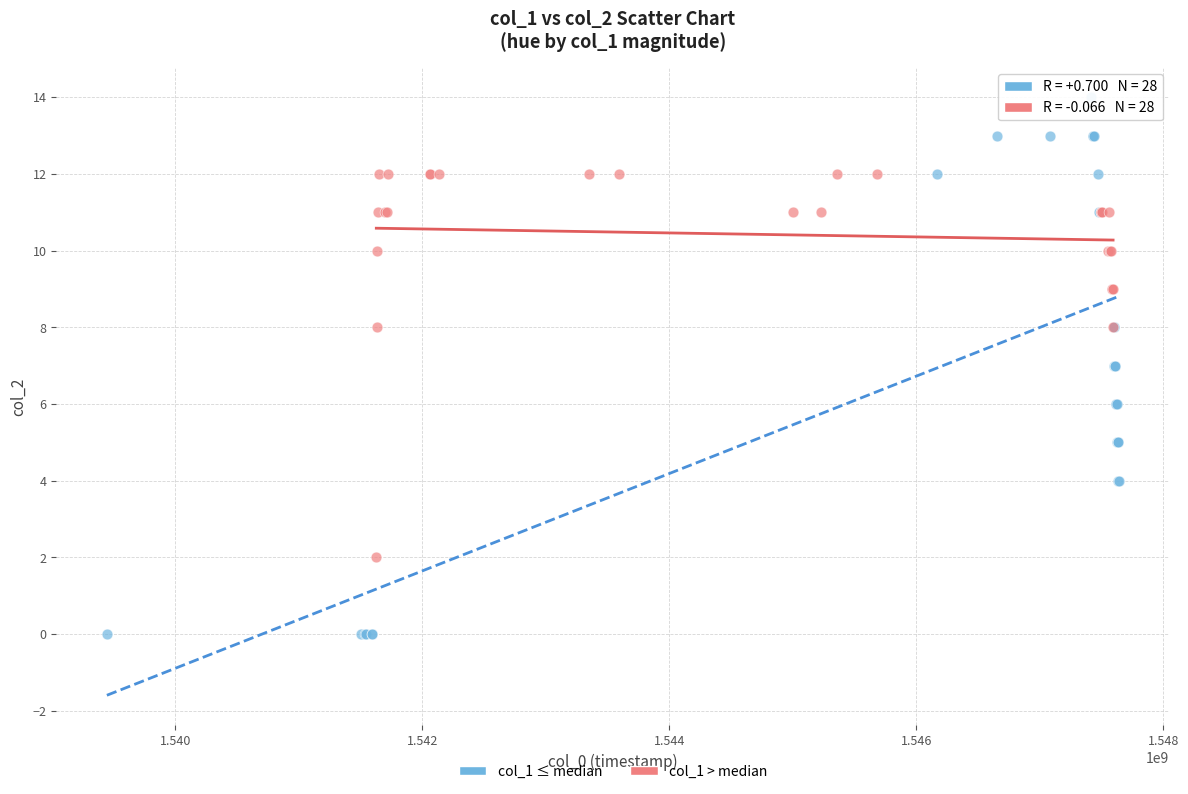

Which series has the largest Y range (max minus min)?

col_1 ≤ median